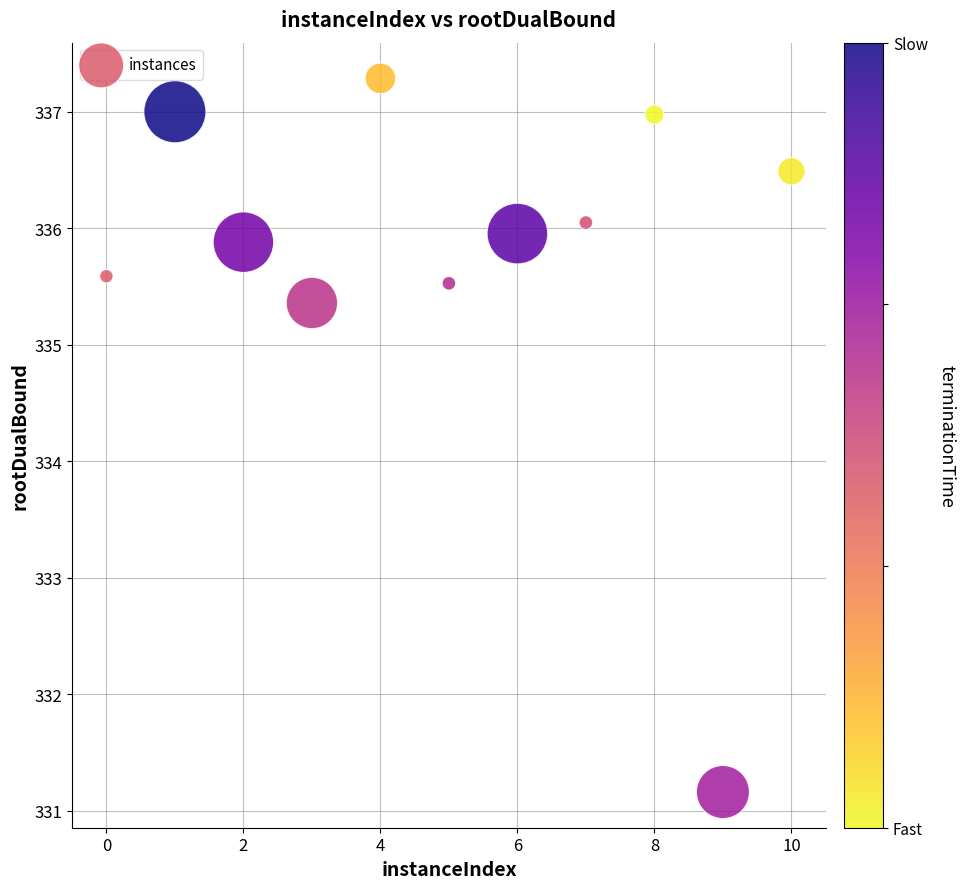

What is the range of X values (max minus min)?

10.0